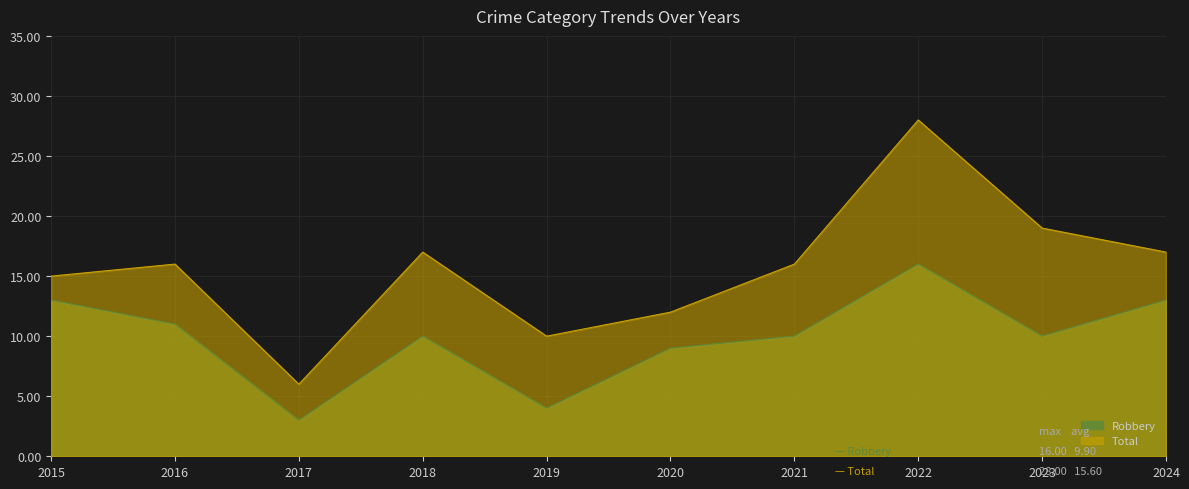

Reading left to right, list all the values displayed in this chart.

Robbery: 13	11	3	10	4	9	10	16	10	13
Total: 15	16	6	17	10	12	16	28	19	17